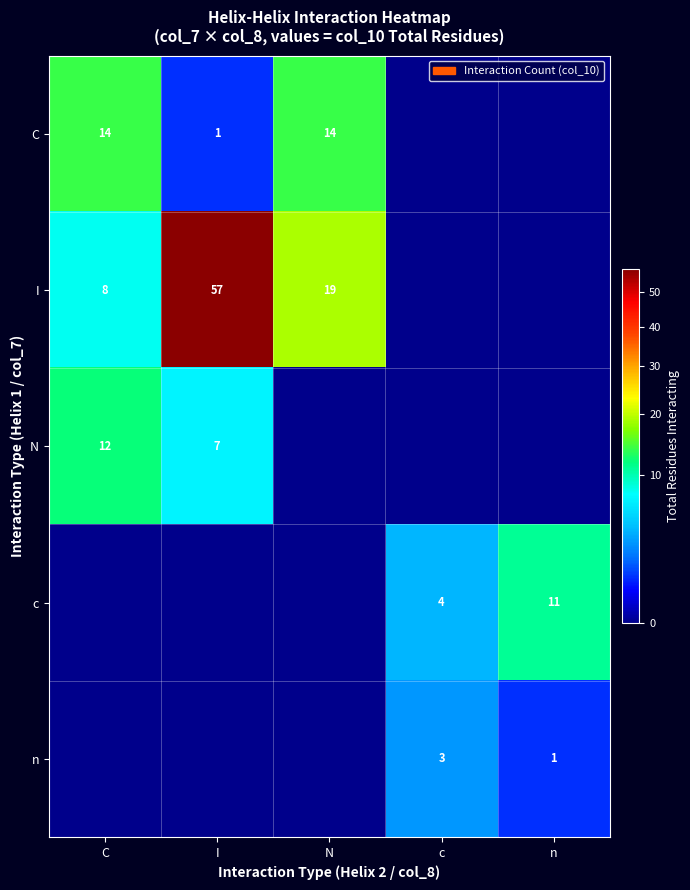

The N series shows 12 at C. True or false?

True